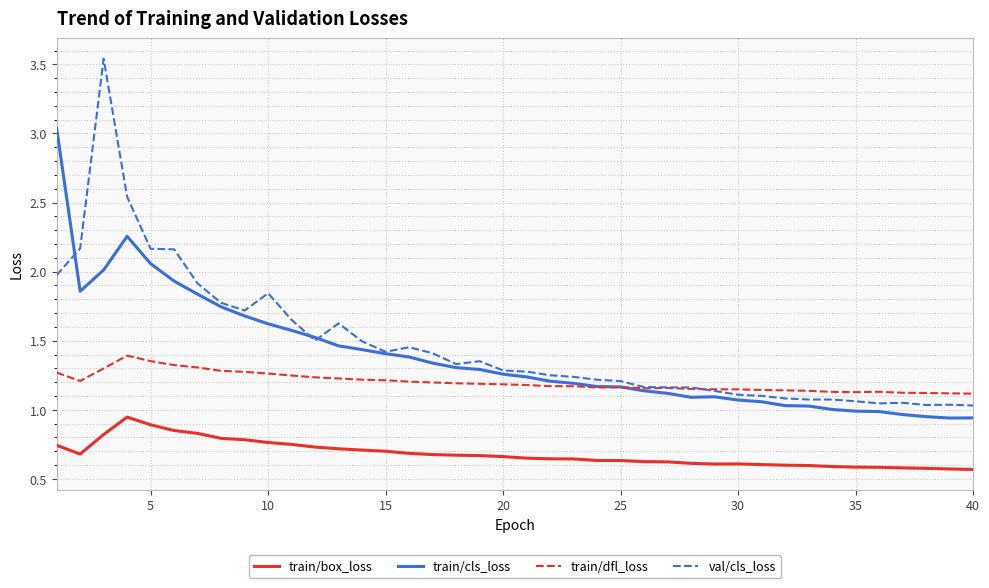

True or false: val/cls_loss and train/box_loss cross at least once.

False